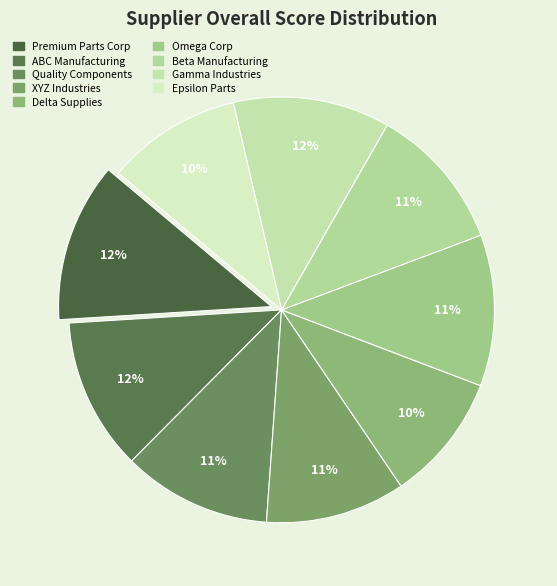

Which slice is the largest?

Premium Parts Corp